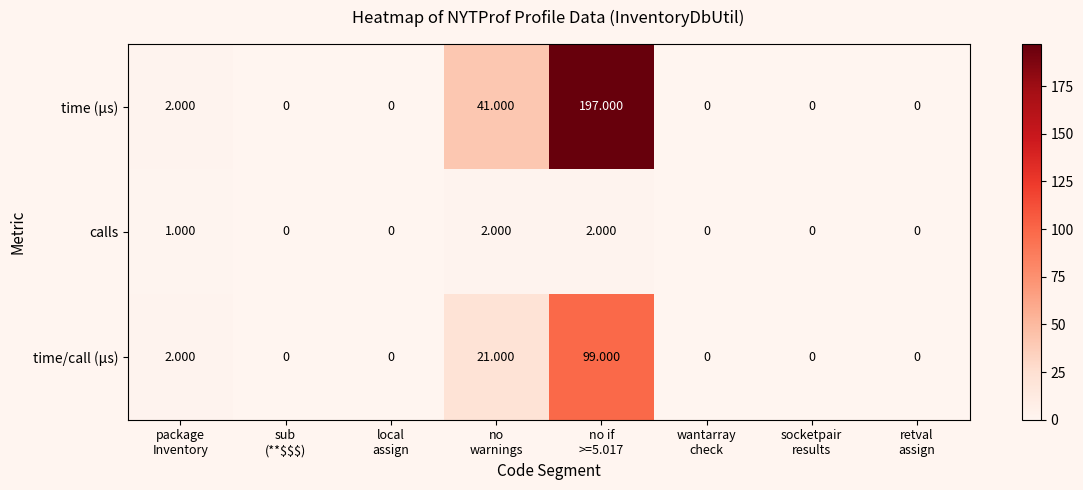

Rank the series by their average value, from highest to lowest.

time (µs), time/call (µs), calls